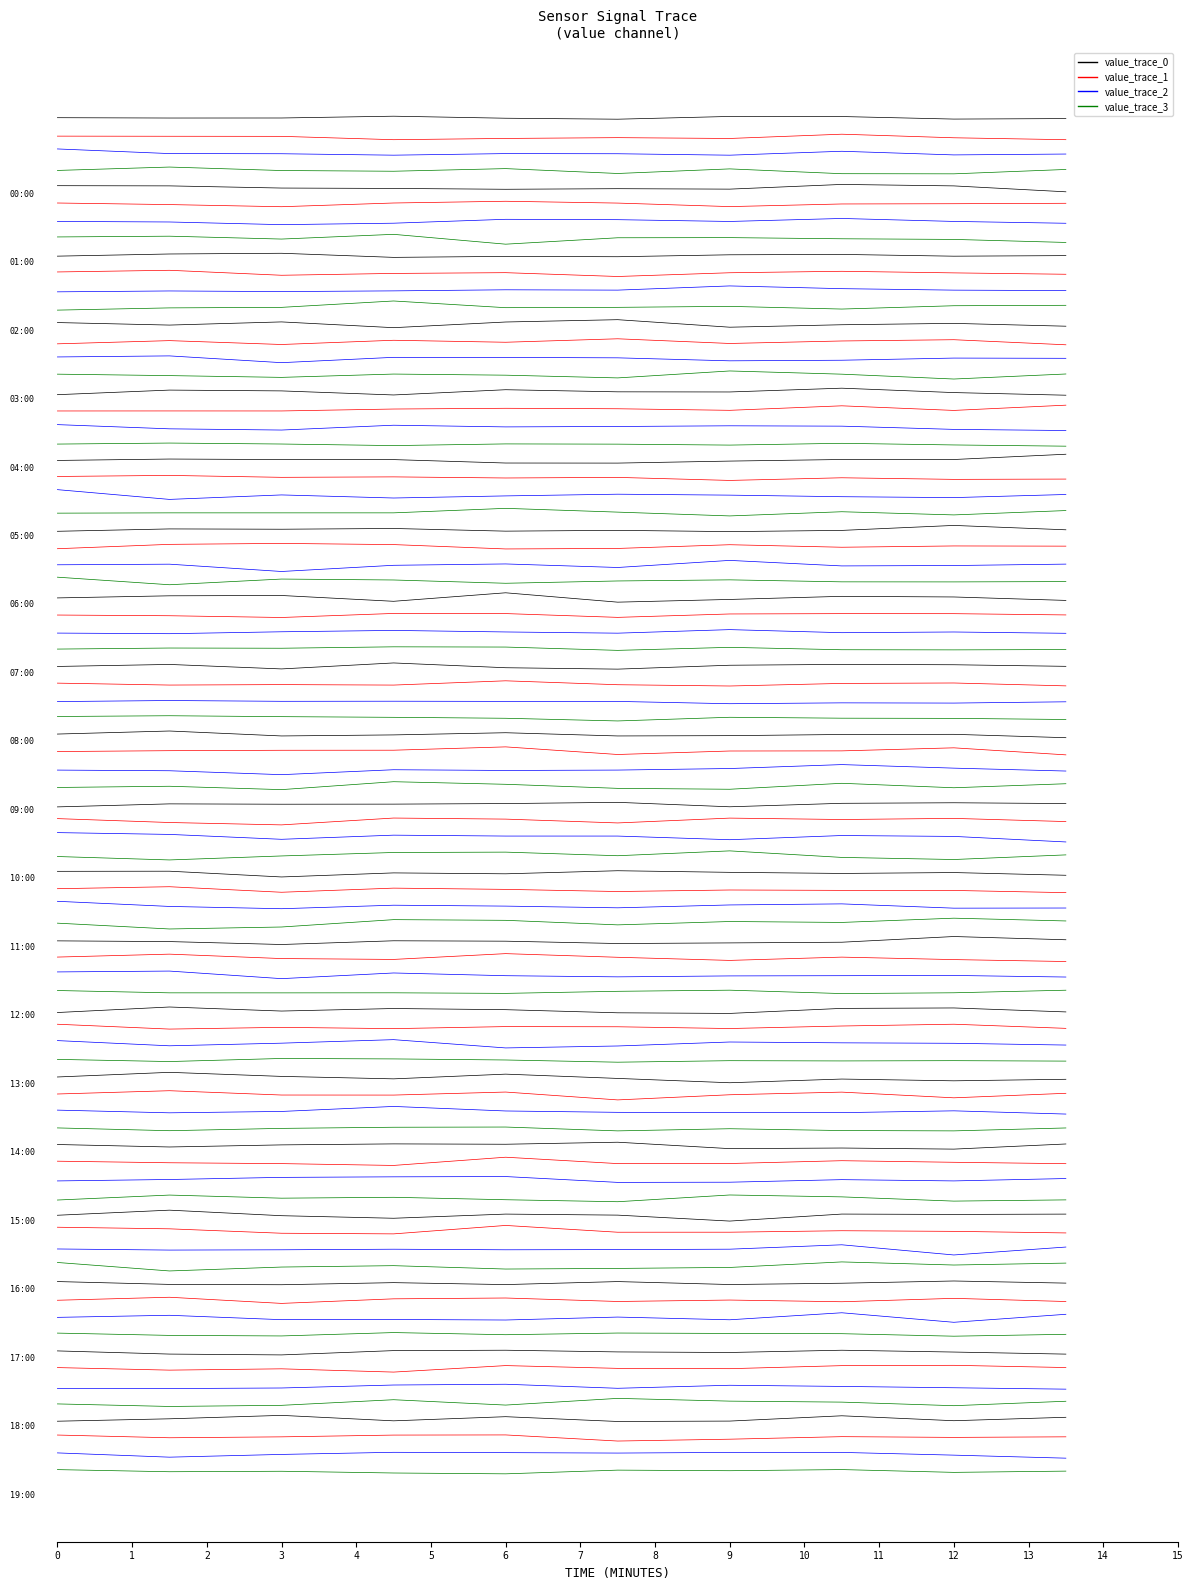

Reading left to right, what are all the values shown in this chart?

value_trace_0: 6.1	6.1	6.1	6.4	6.1	5.9	6.3	6.3	5.9	6.0
value_trace_1: 3.5	3.4	3.4	2.9	3.1	3.2	3.1	3.7	3.2	2.9
value_trace_2: 1.6	0.9	0.9	0.7	0.9	0.9	0.7	1.2	0.7	0.8
value_trace_3: -1.6	-1.1	-1.6	-1.7	-1.3	-2.0	-1.3	-2.0	-2.0	-1.4